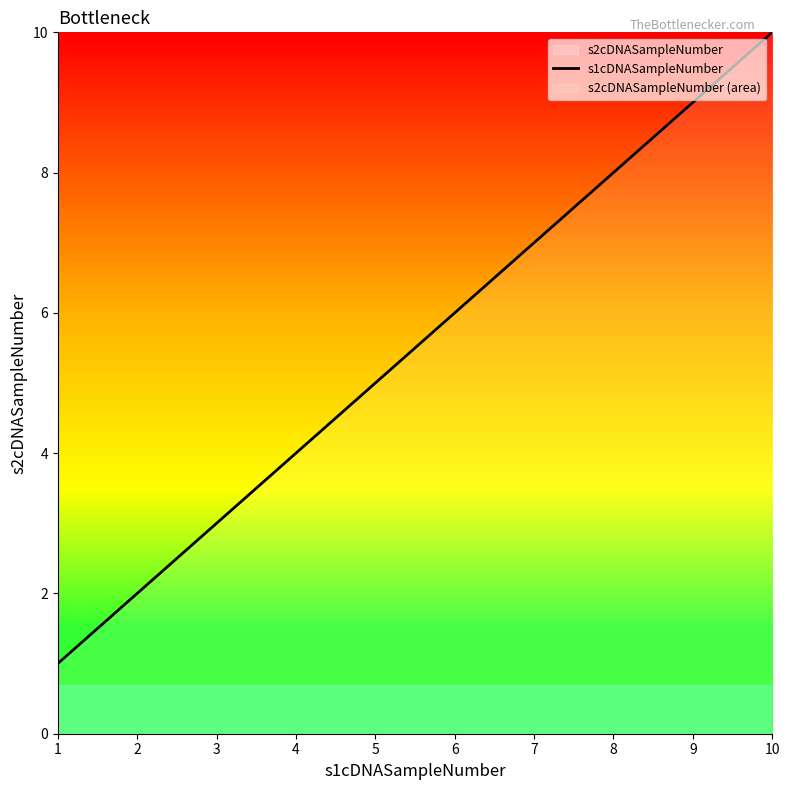

What is the ratio of the value at 4 to the value at 6?

0.7